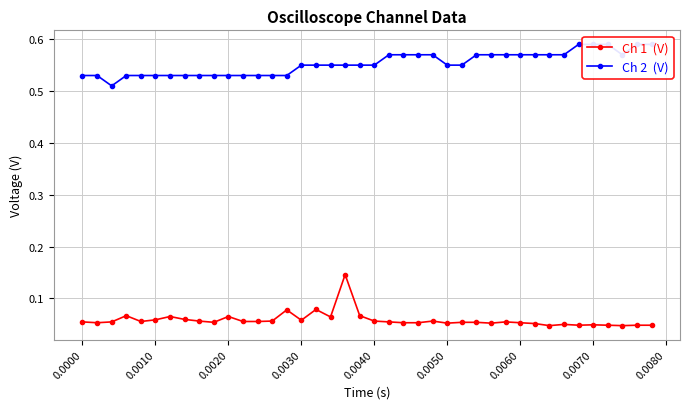

True or false: Ch 1  (V) has a value of 0.1 at 14.

False